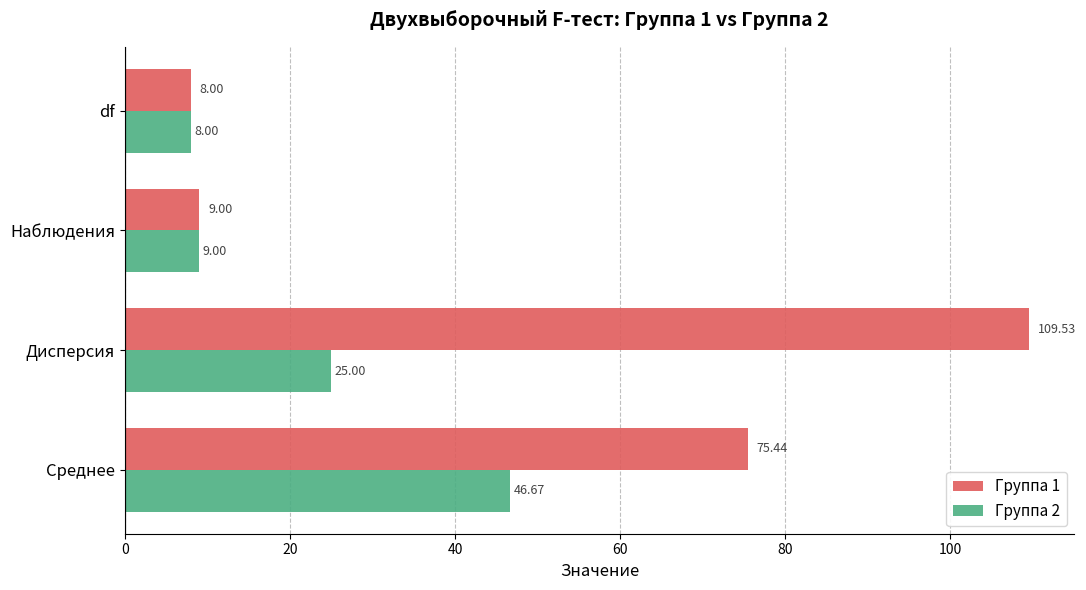

What is the difference between the highest and lowest values at Среднее?

28.8